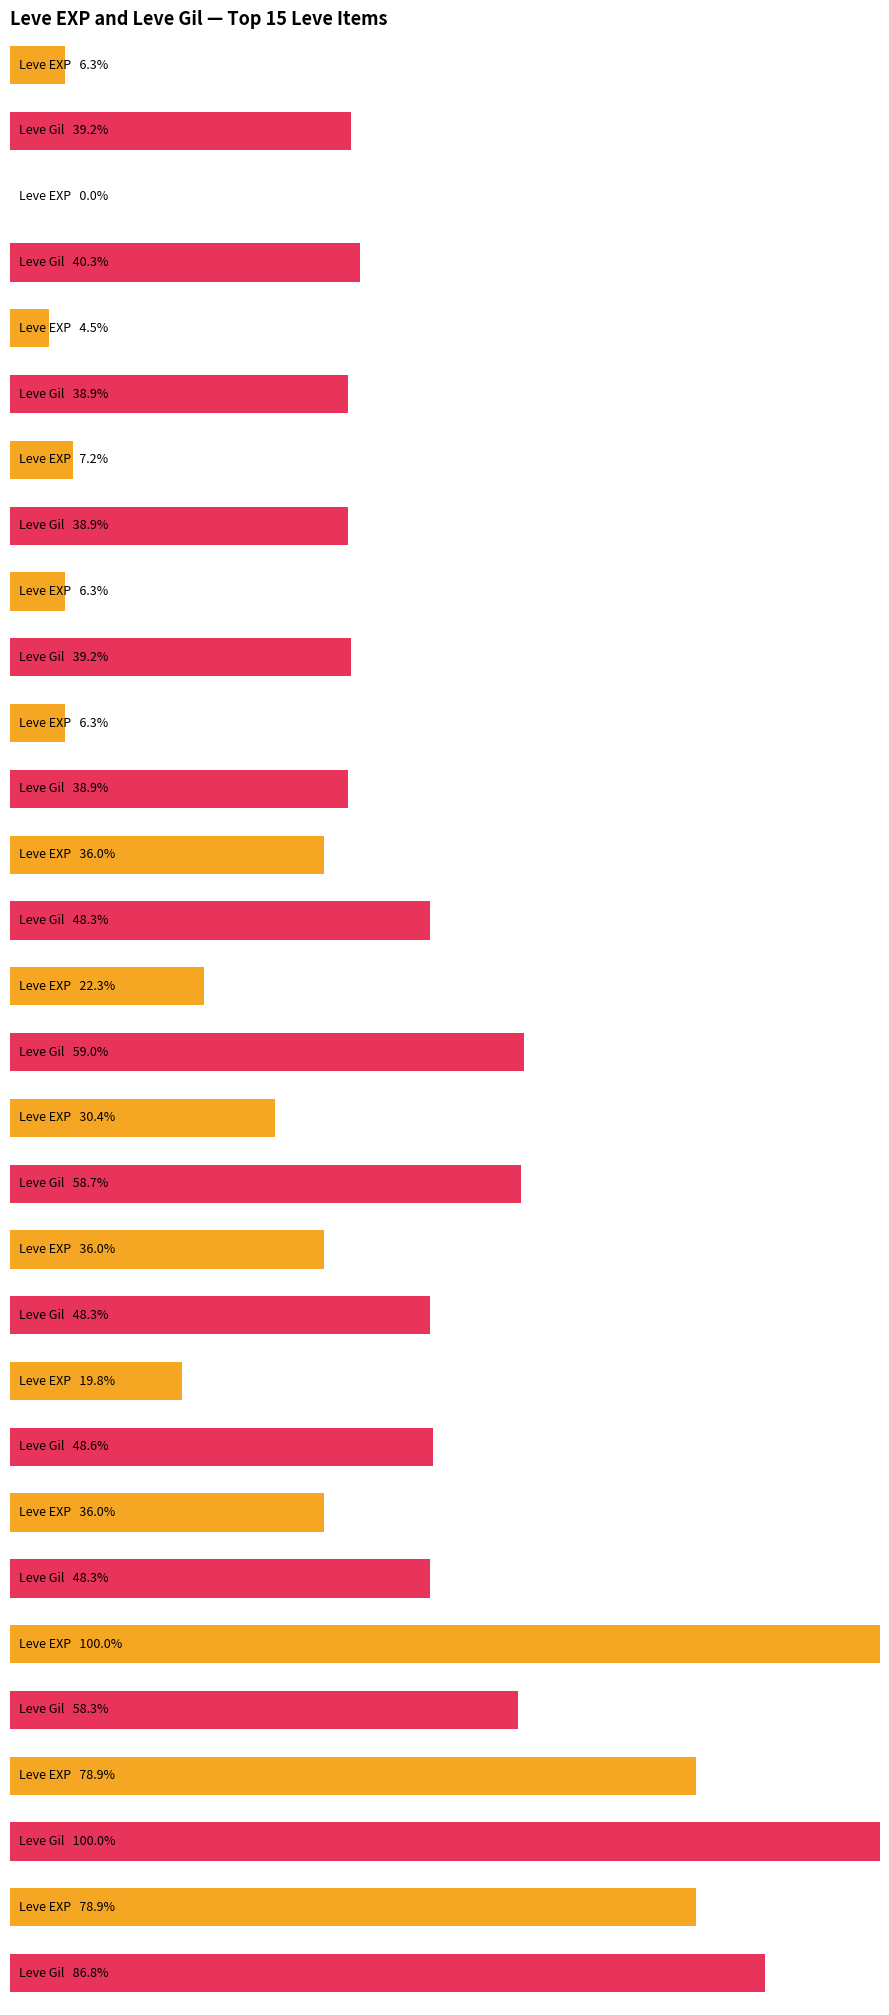

How many groups of bars are there?

15